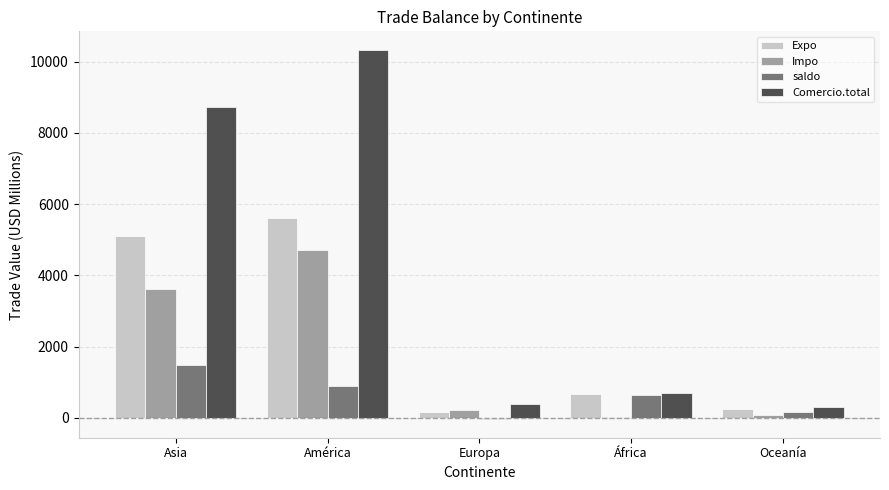

Which series has the largest total across all categories?

Comercio.total